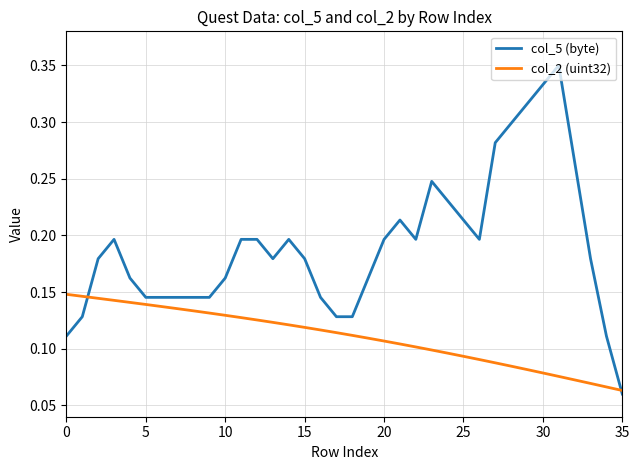

Which series has the largest range (max minus min)?

col_5 (byte)